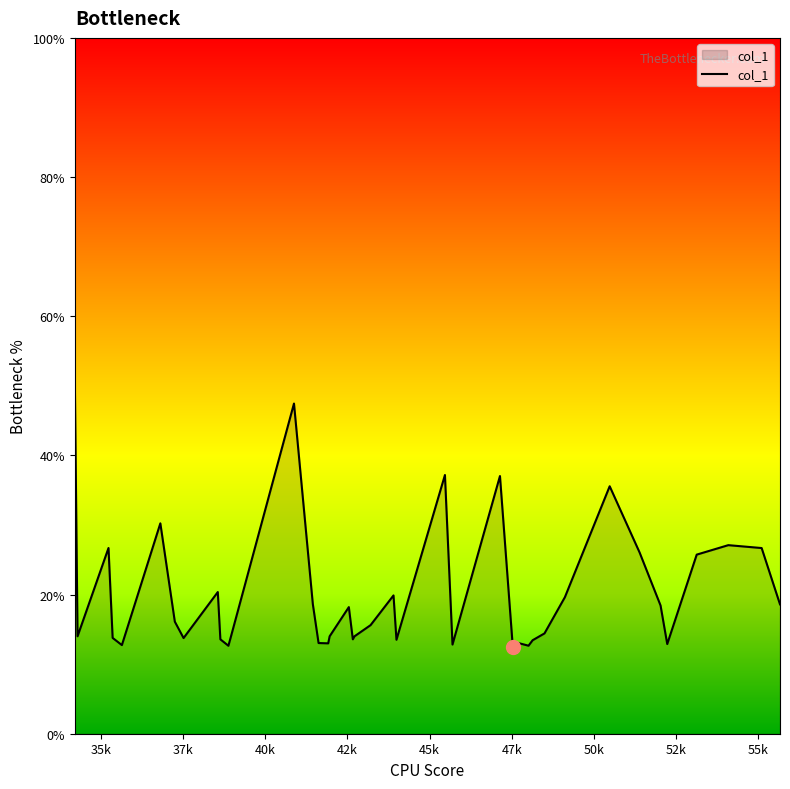

What is the sum of all values?

803.6